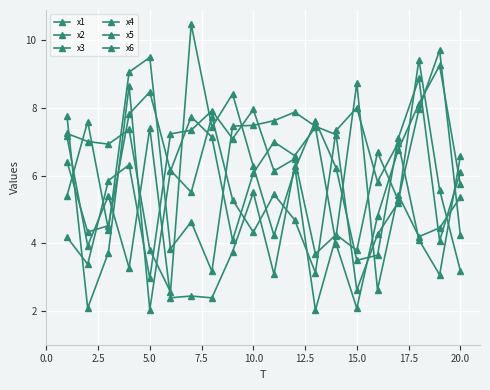

True or false: x4 and x6 cross at least once.

True